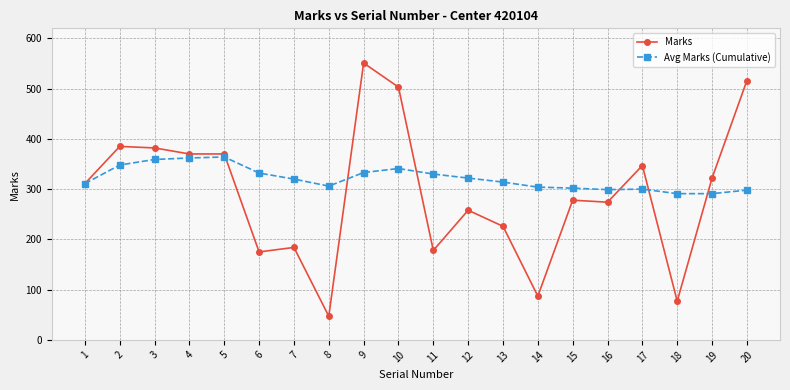

At which category is the sum across all series the highest?

9